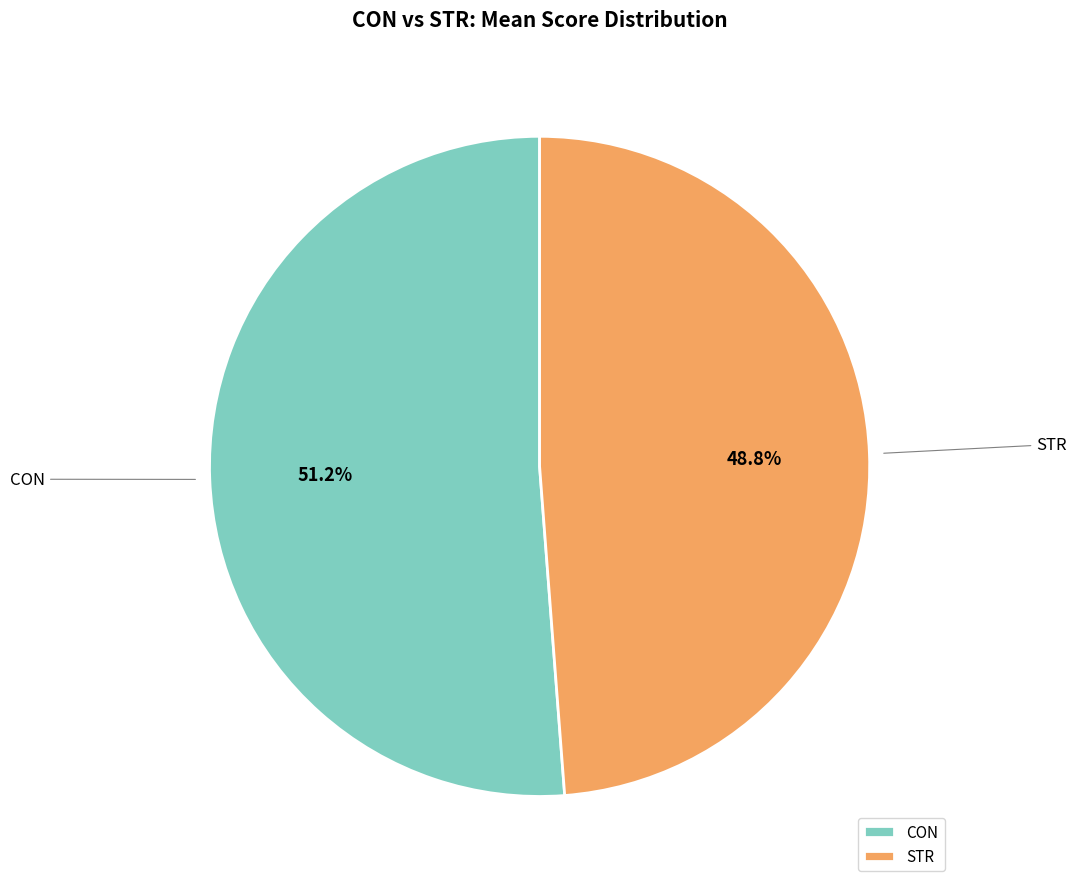

Which slice is the largest?

CON